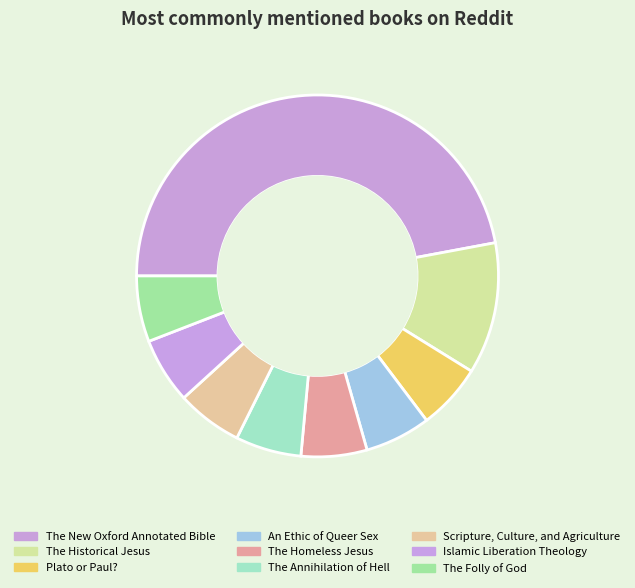

How many segments does this pie chart have?

9